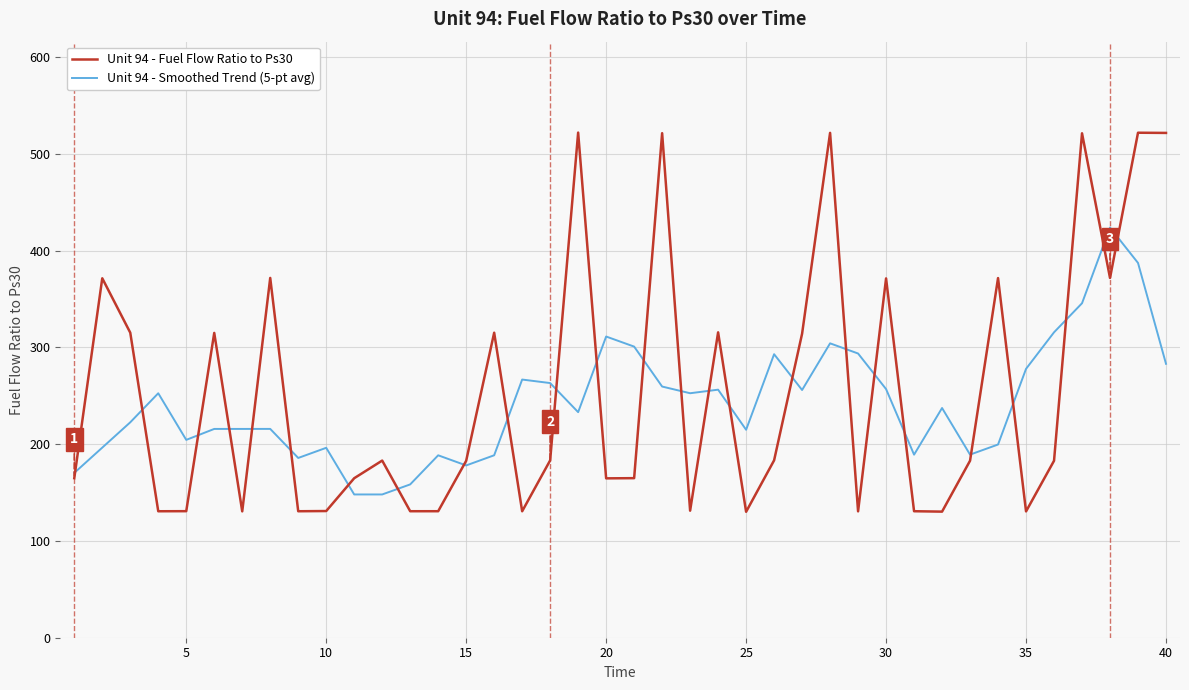

Which series has the widest spread of values?

Unit 94 - Fuel Flow Ratio to Ps30